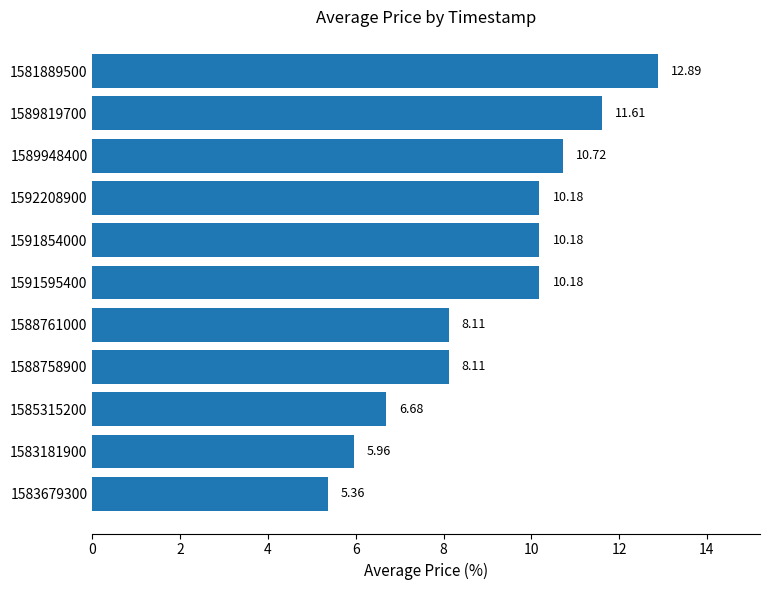

Which has a higher value, 1589819700 or 1581889500?

1581889500